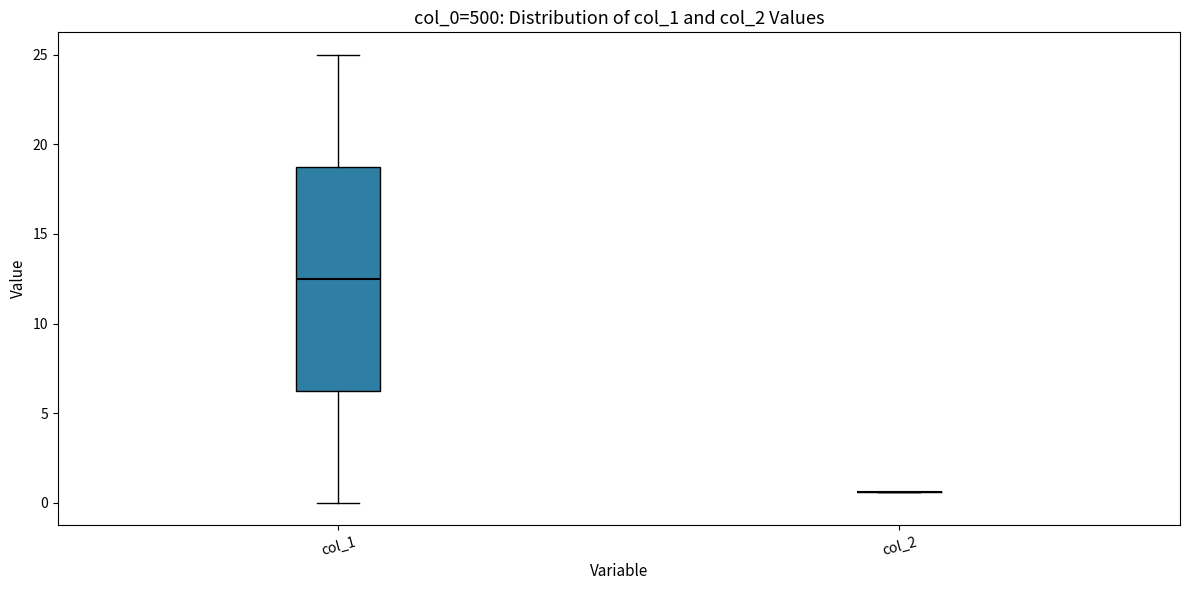

Reading left to right, transcribe this box plot: for each box, give where its median line is, the range the box spans, and where its two whiskers end, as read against the y-axis. The values are not printed on the chart, so give them approximately, as read against the axis.

col_1: median 12.5, box 6.5 to 19.0, whiskers 0.0 to 25.0
col_2: box collapsed to a line at 0.5, whiskers 0.5 to 0.5